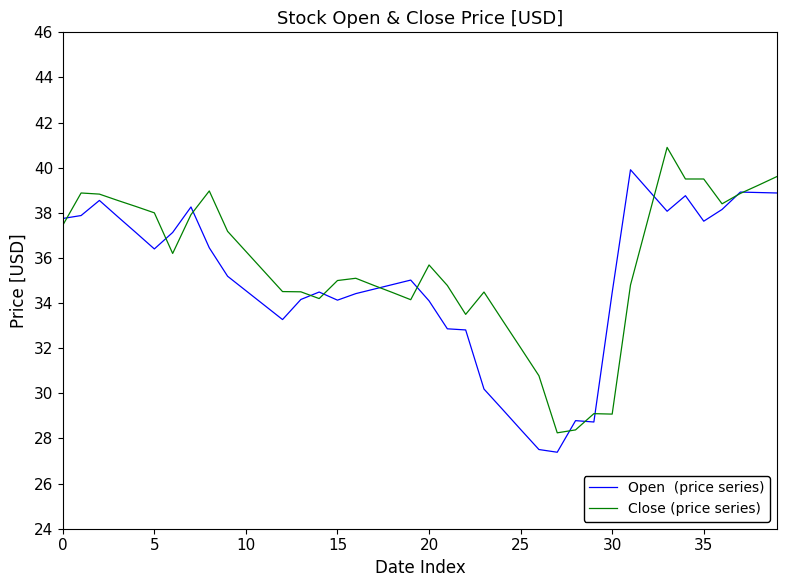

What is the greatest value displayed?

40.9